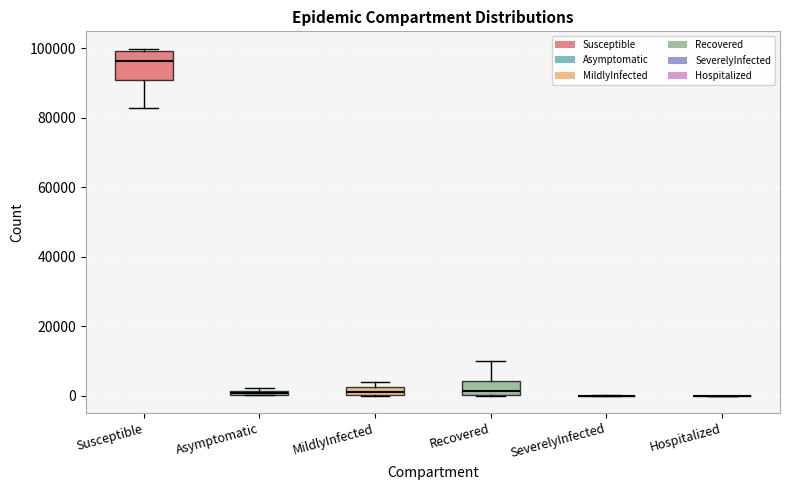

Which box is the tallest, from its lower edge to its upper edge?

Susceptible